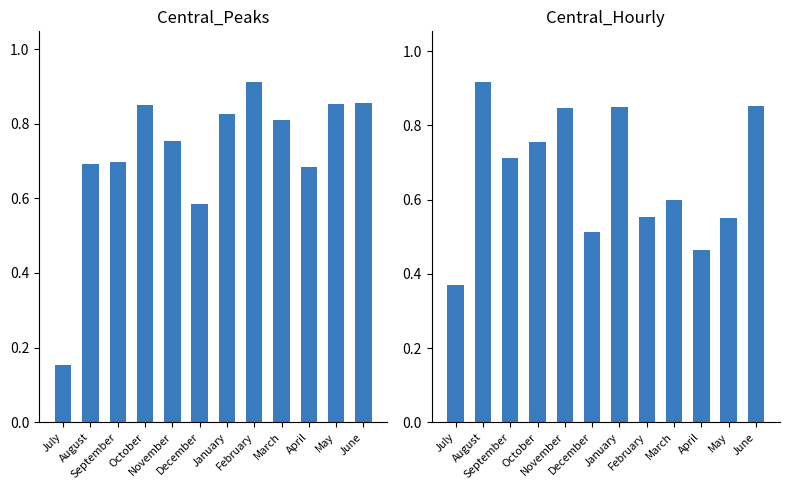

Count the number of categories in the chart.

12